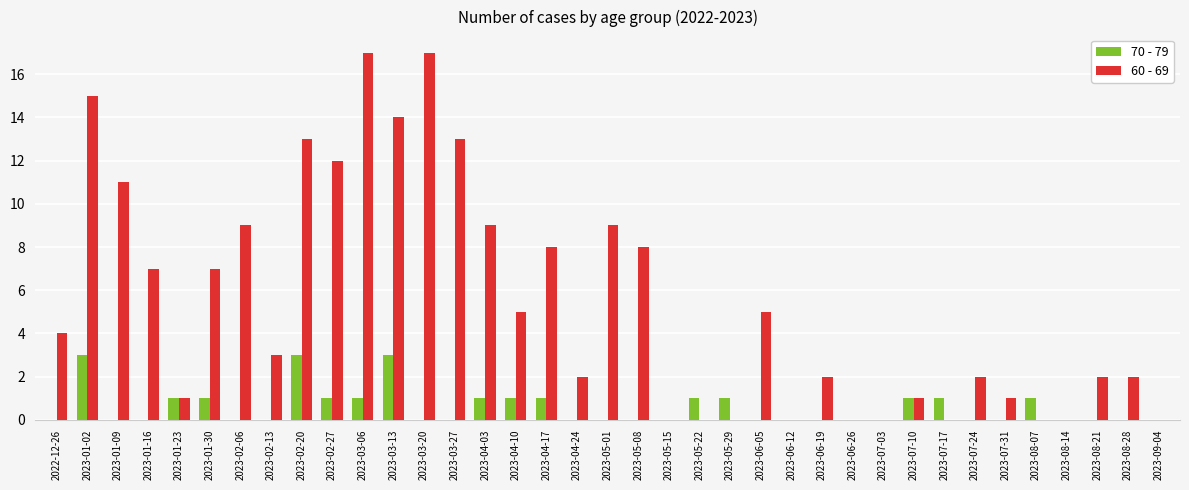

What is the sum of all 60 - 69 values?

199